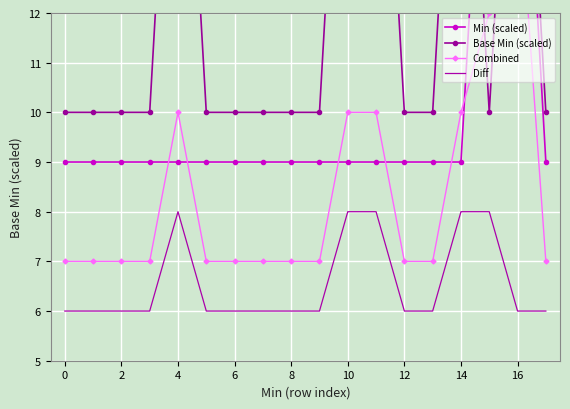

Which series has the largest range (max minus min)?

Min (scaled)